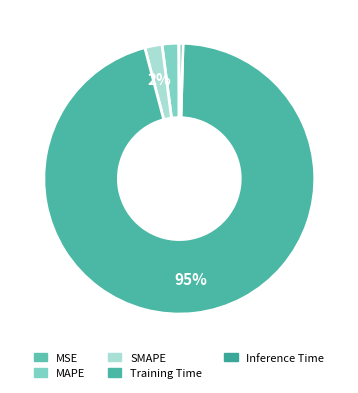

What portion of the pie excludes Inference Time?

99.6%